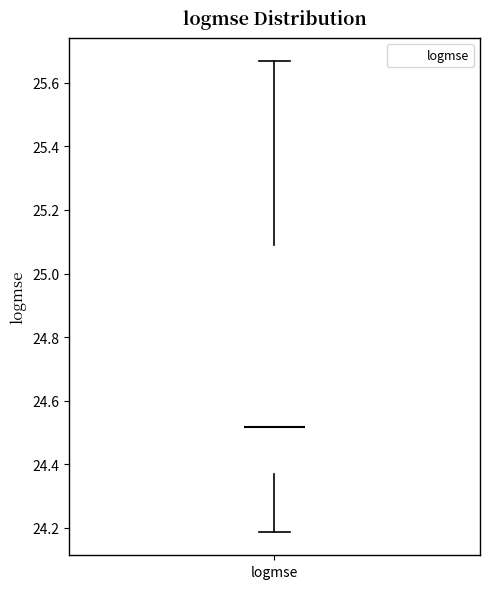

Where does the upper whisker of the box for logmse end on the y-axis? The values are not printed on the chart, so give them approximately, as read against the axis.

25.66